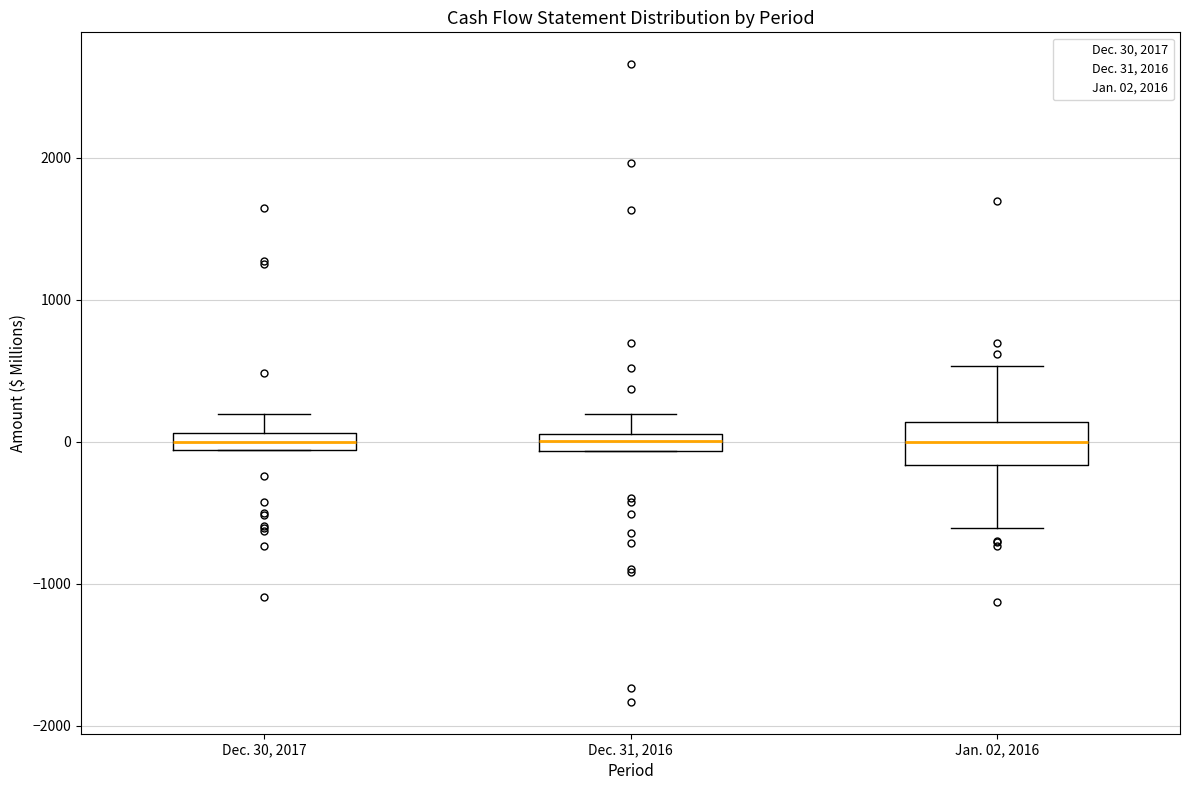

Where does the median line of the box for Jan. 02, 2016 sit on the y-axis? The values are not printed on the chart, so give them approximately, as read against the axis.

0